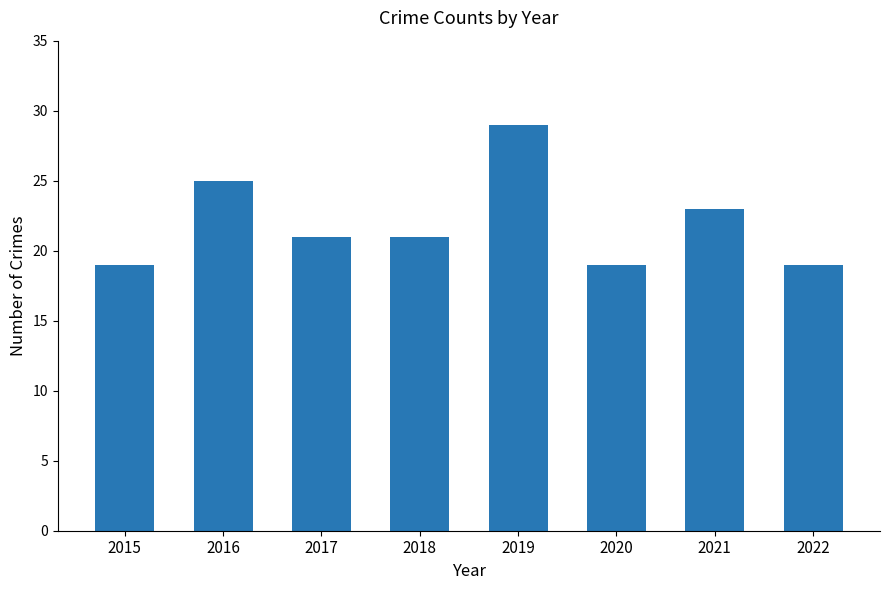

What value does the data have at 2020?

19